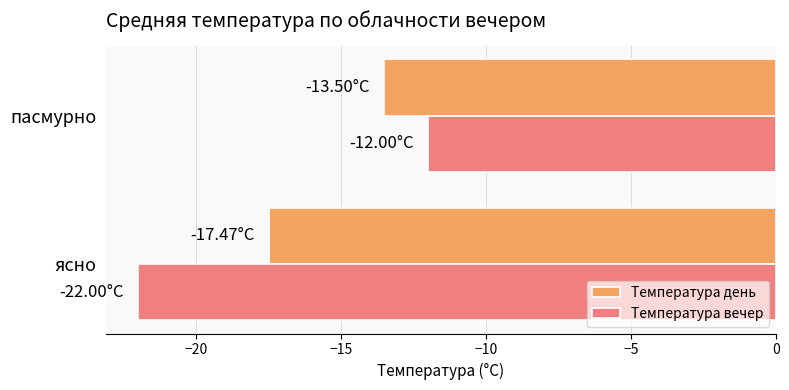

What is the difference between the maximum and minimum values in the Температура вечер series?

10.0